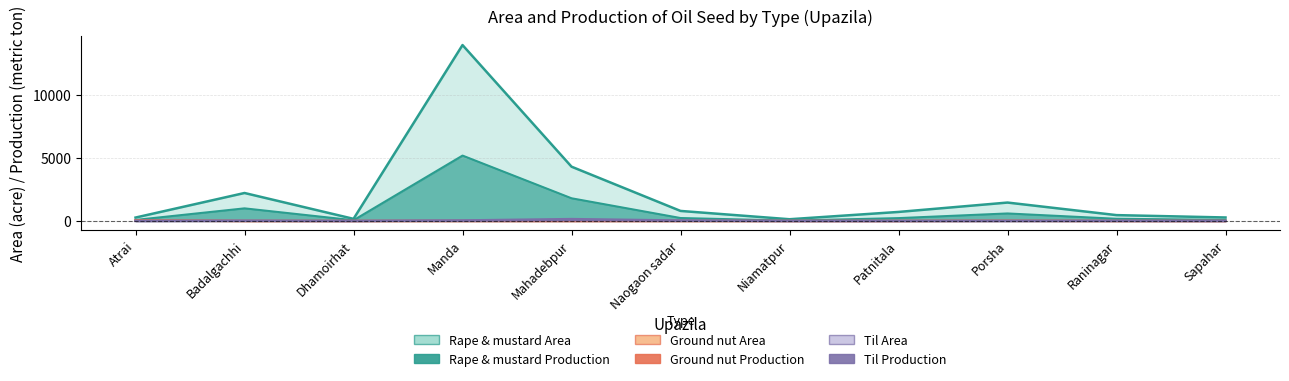

What is the difference between the maximum and second lowest values in the Til Production series?

40